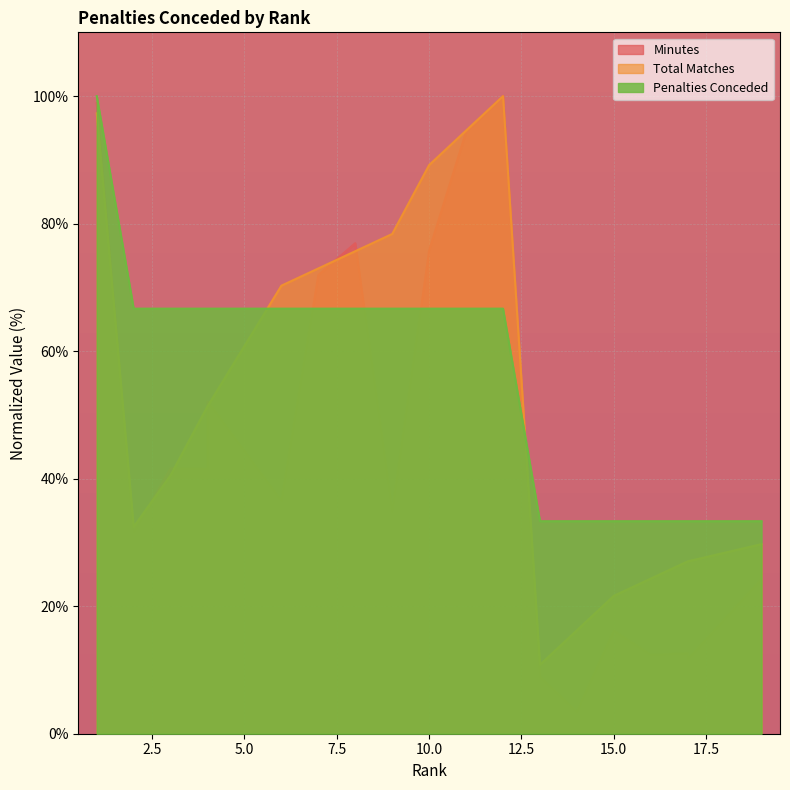

At which category does the chart reach its peak across all series?

12